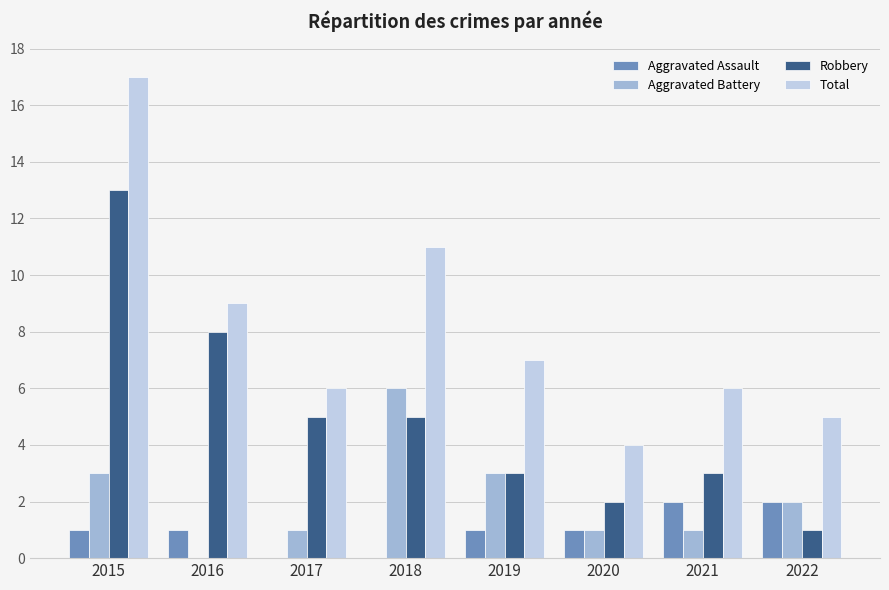

Count the Aggravated Assault values in the range 1 to 2.

6